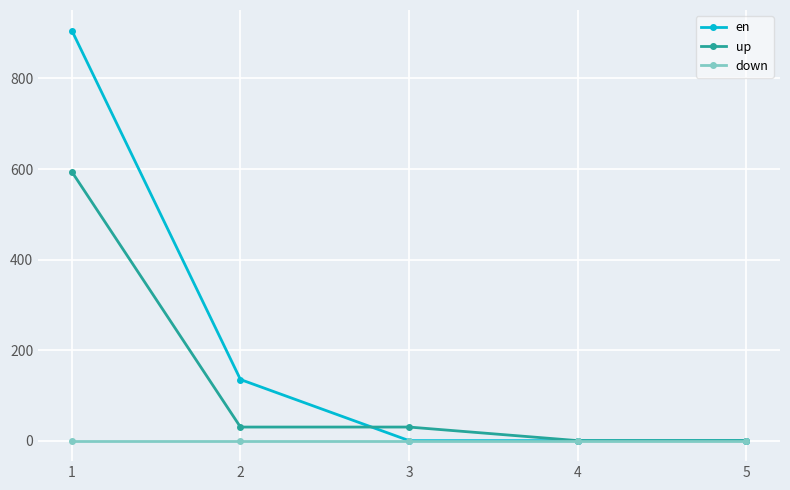

Rank the series by their average value, from highest to lowest.

en, up, down